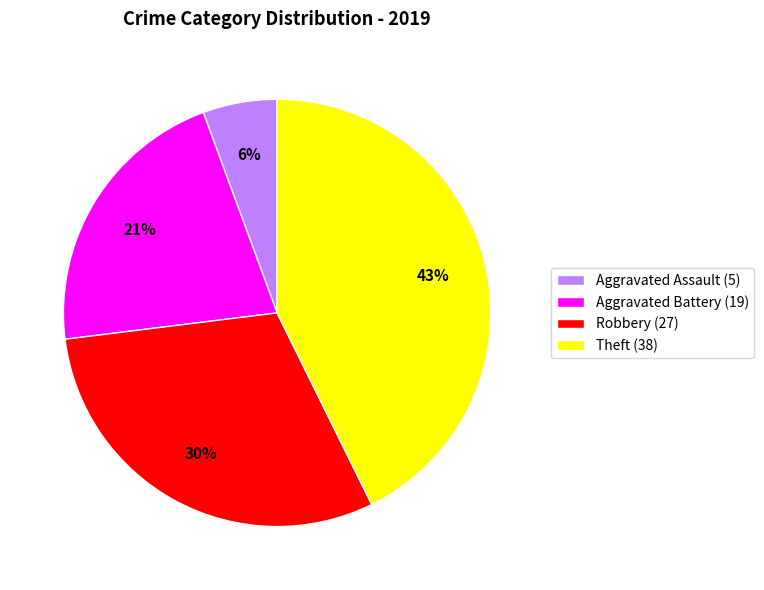

Which slice is the largest?

Theft